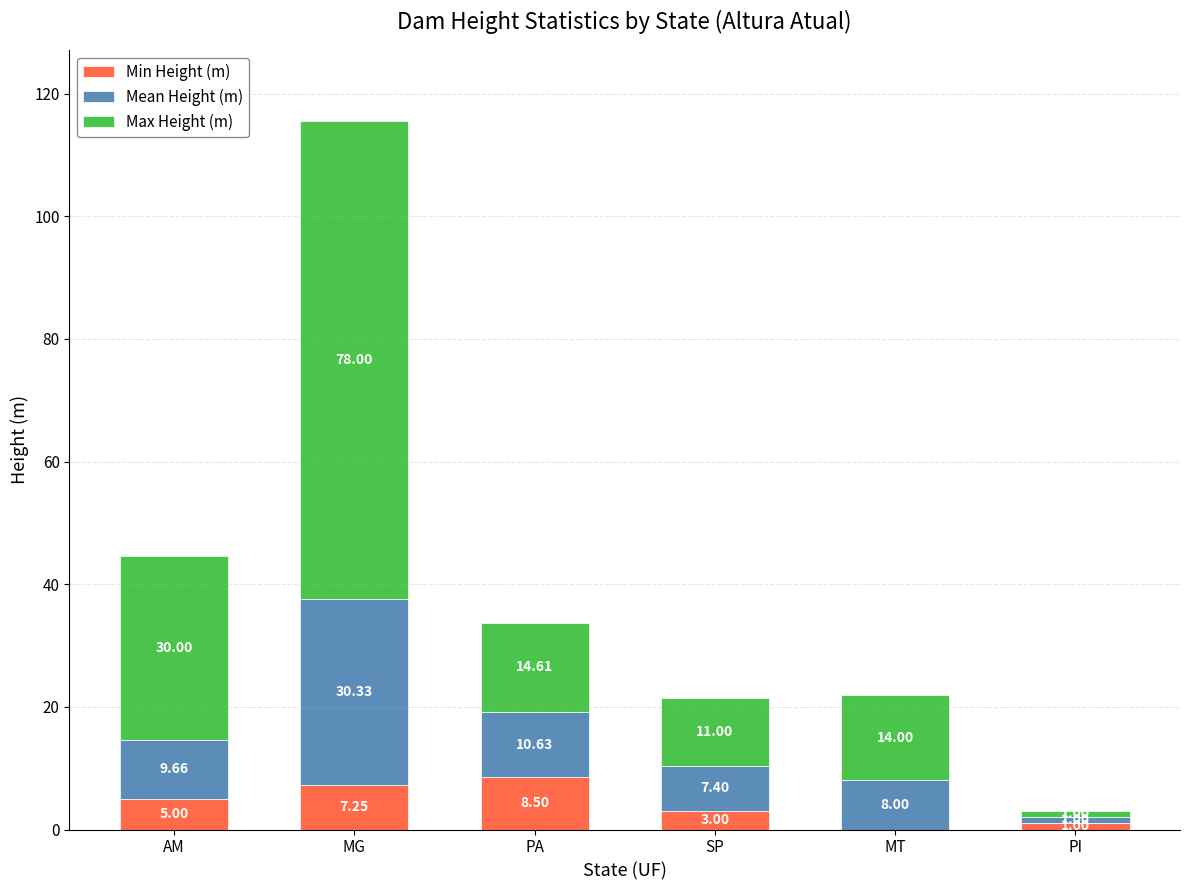

Which category has the highest value in the Min Height (m) series?

PA